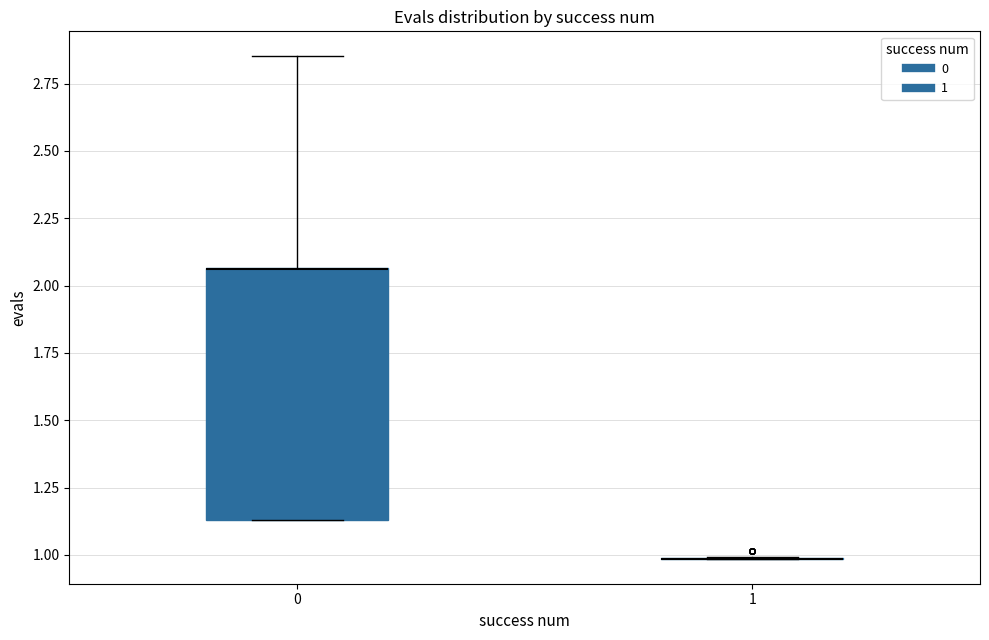

Where is the upper edge of the box at x = 0 on the y-axis? The values are not printed on the chart, so give them approximately, as read against the axis.

2.05